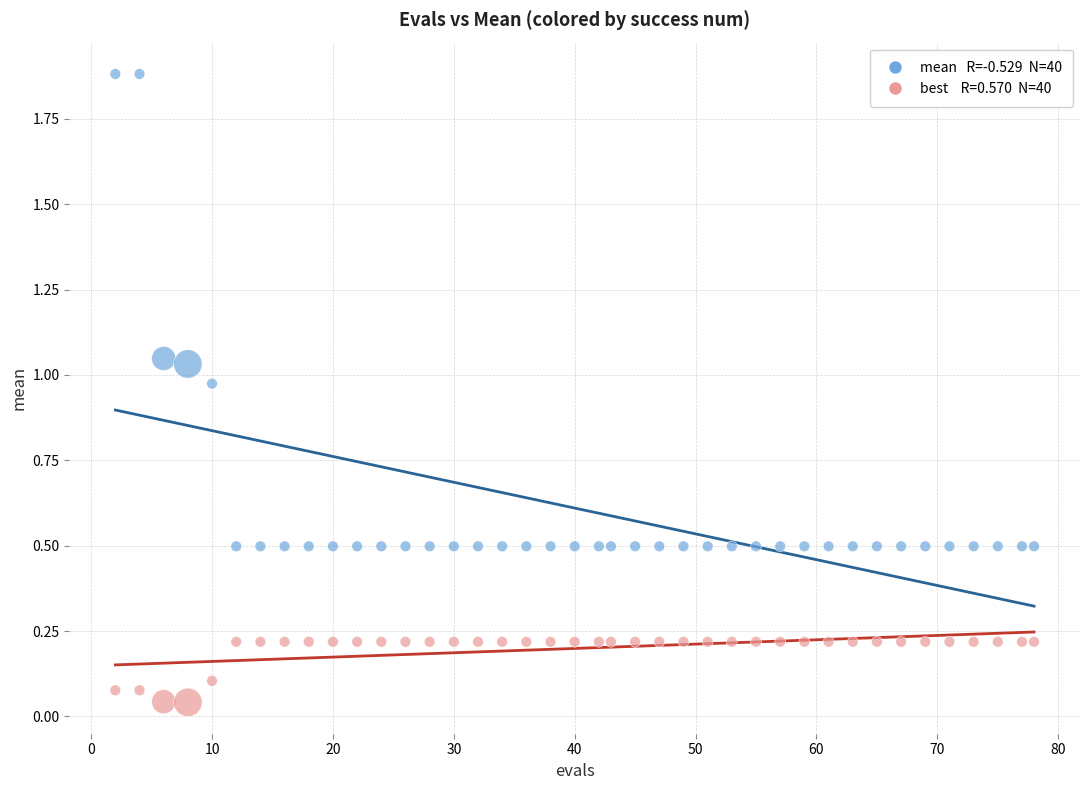

Across all data points, what is the range of Y values (max minus min)?

1.8